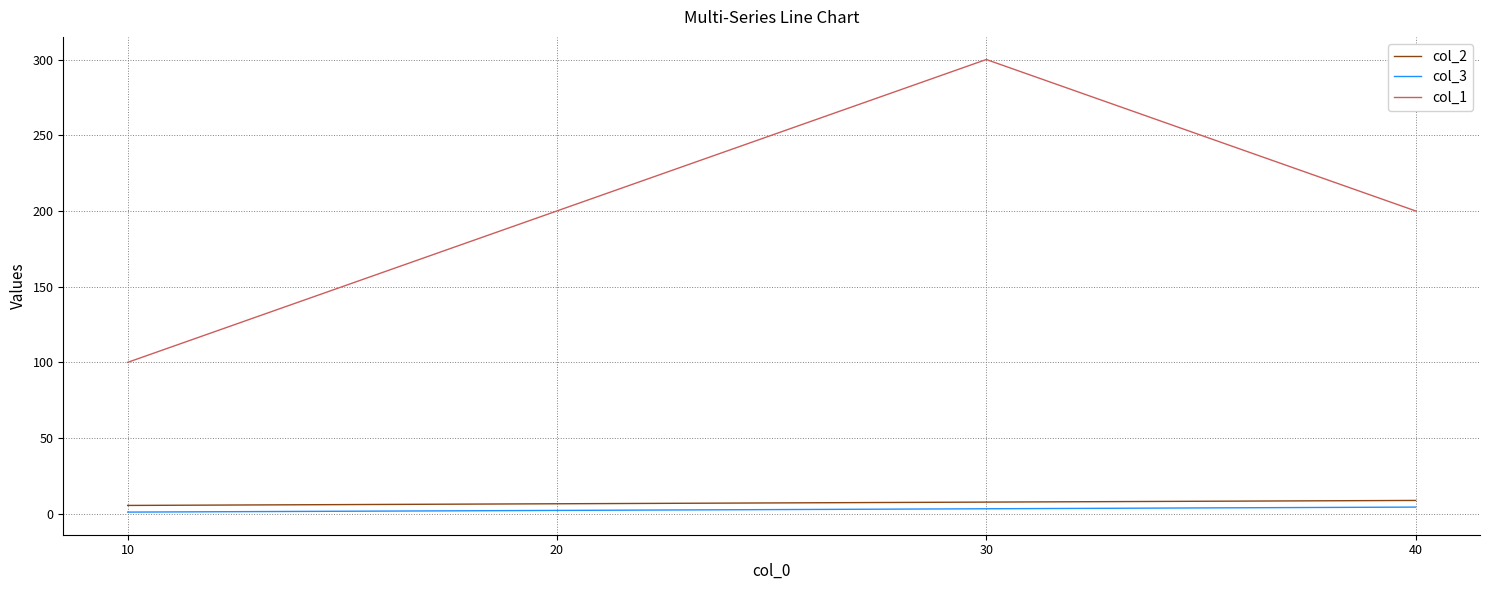

Which series has the widest spread of values?

col_1